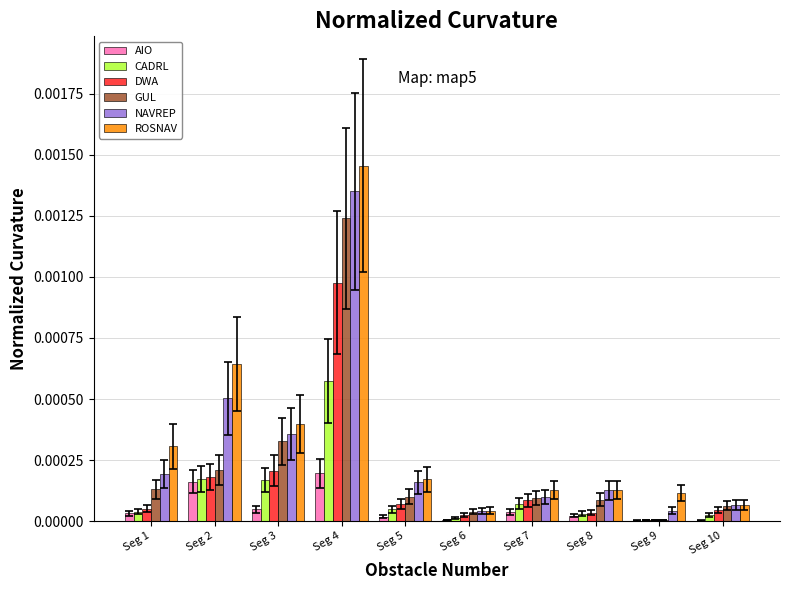

Which series changed the most between Seg 8 and Seg 10?

ROSNAV